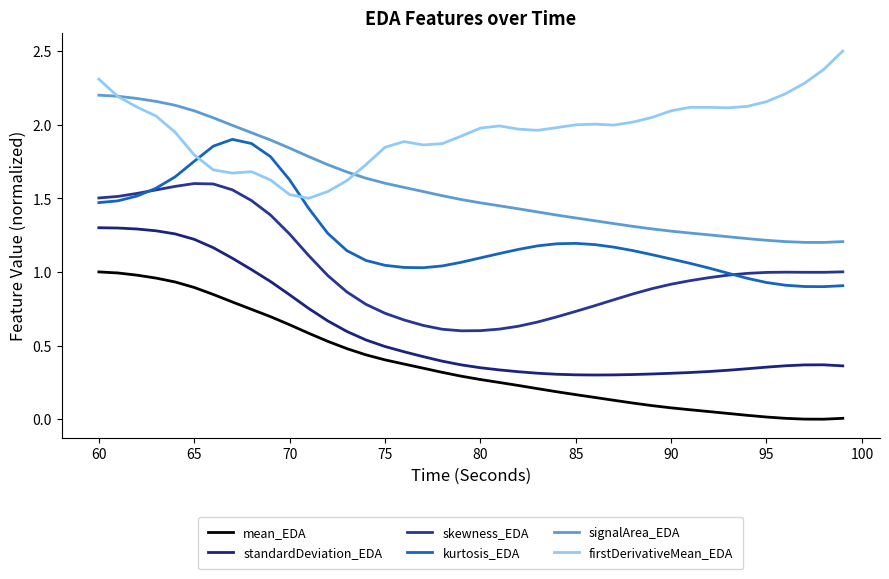

What are all the series names shown in the legend?

mean_EDA, standardDeviation_EDA, skewness_EDA, kurtosis_EDA, signalArea_EDA, firstDerivativeMean_EDA